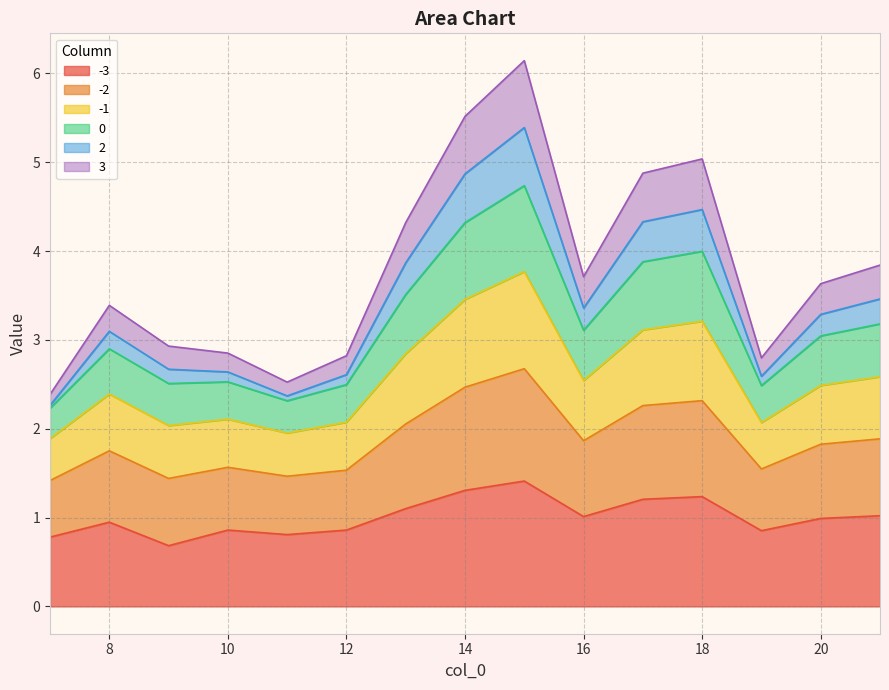

Does the chart display data point markers on the line(s)?

No